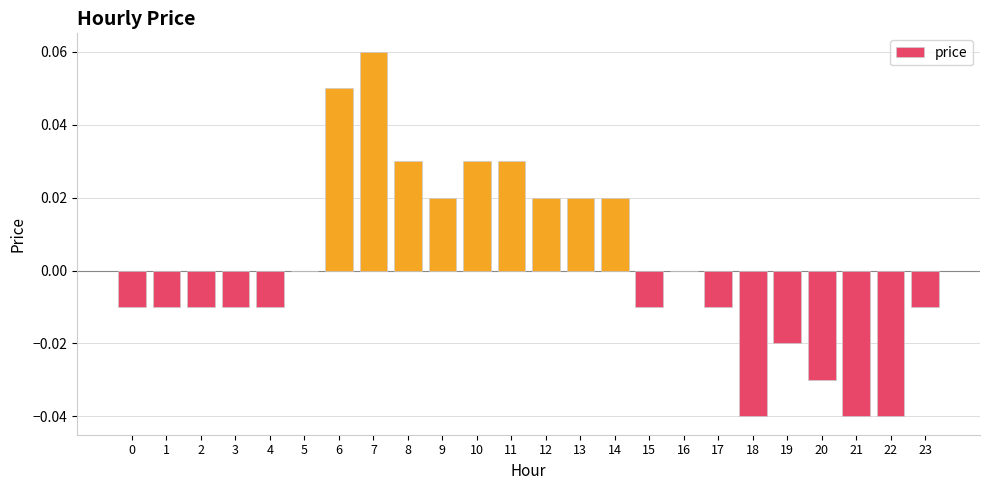

Count the number of categories in the chart.

24